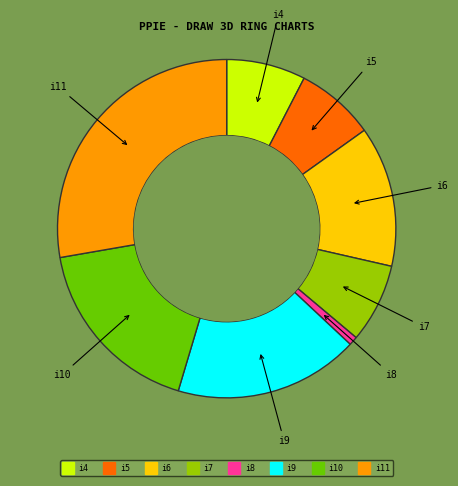

Approximately how many times larger is the value at i4 compared to i10?

0.4